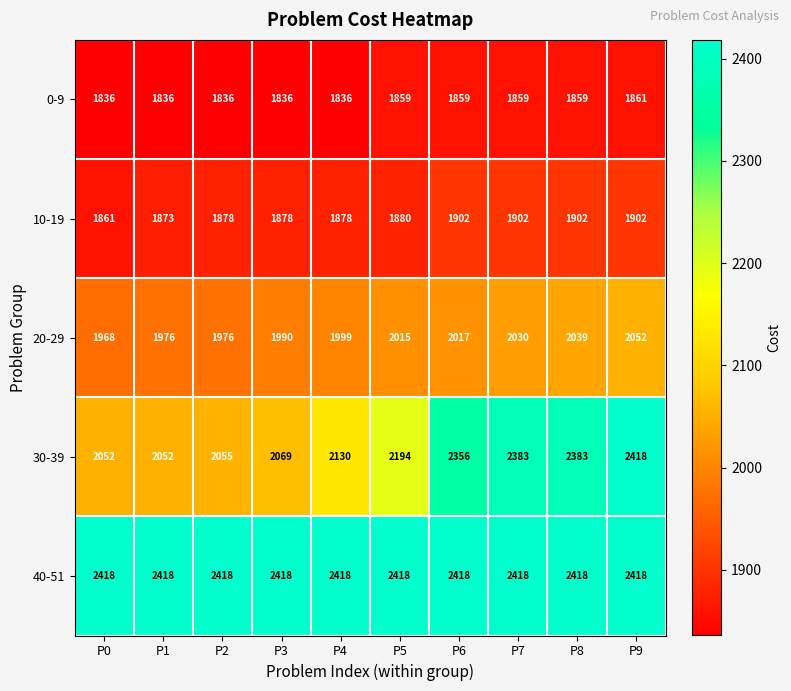

What is the difference between the maximum and minimum values in the 30-39 series?

366